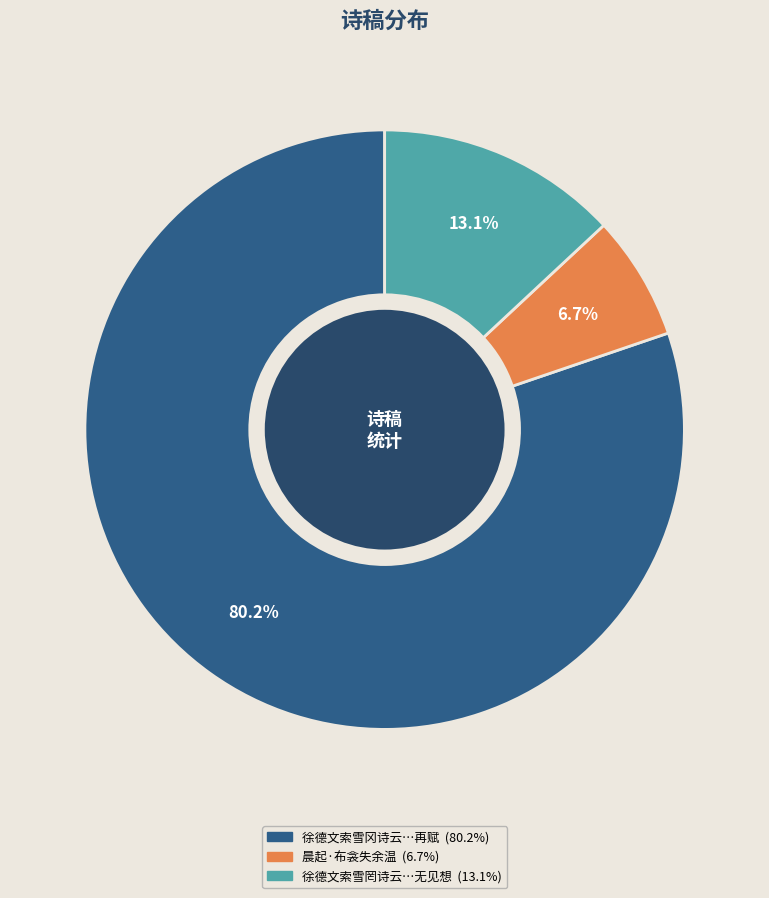

Does any single category account for the majority?

Yes